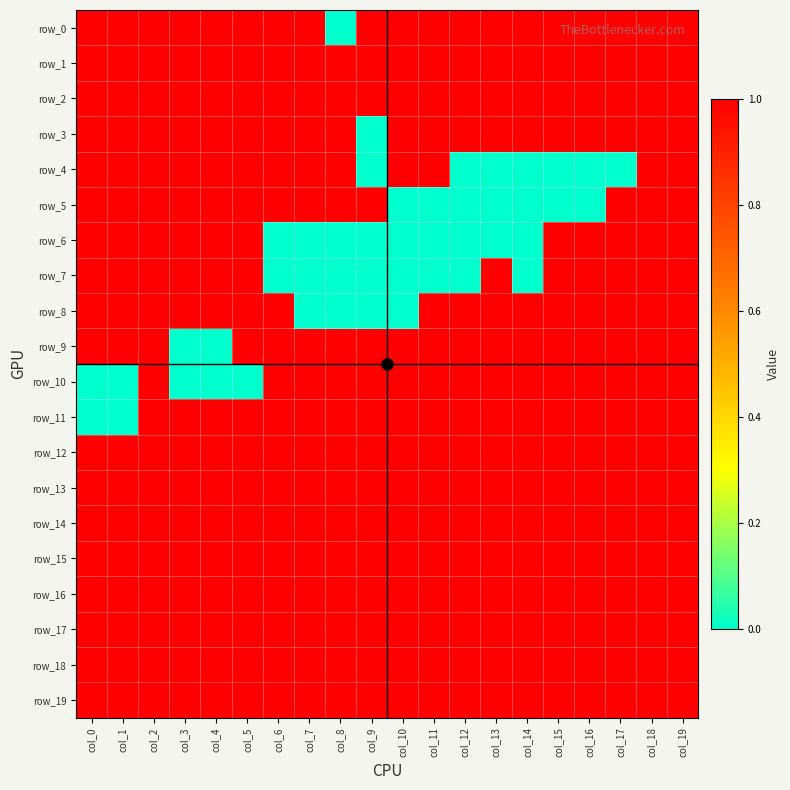

The value of row_9 at col_17 is 1. True or false?

True